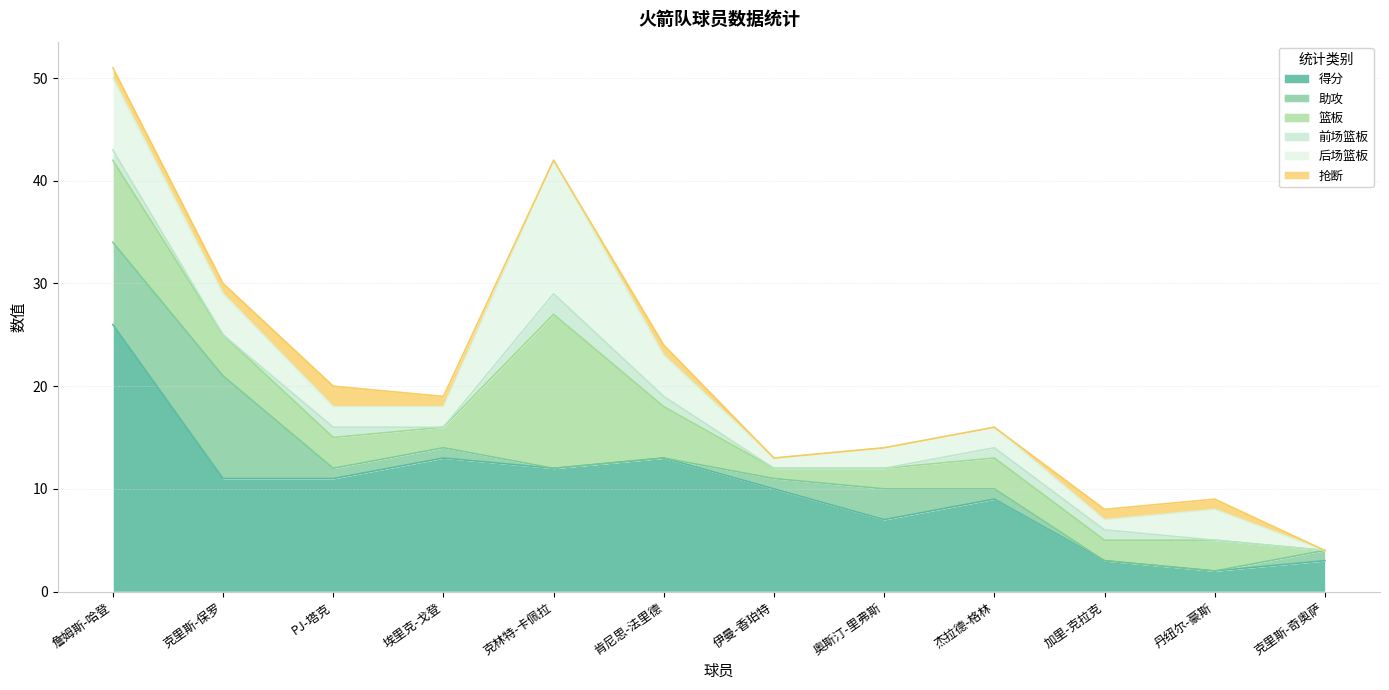

How many lines are shown in the chart?

6